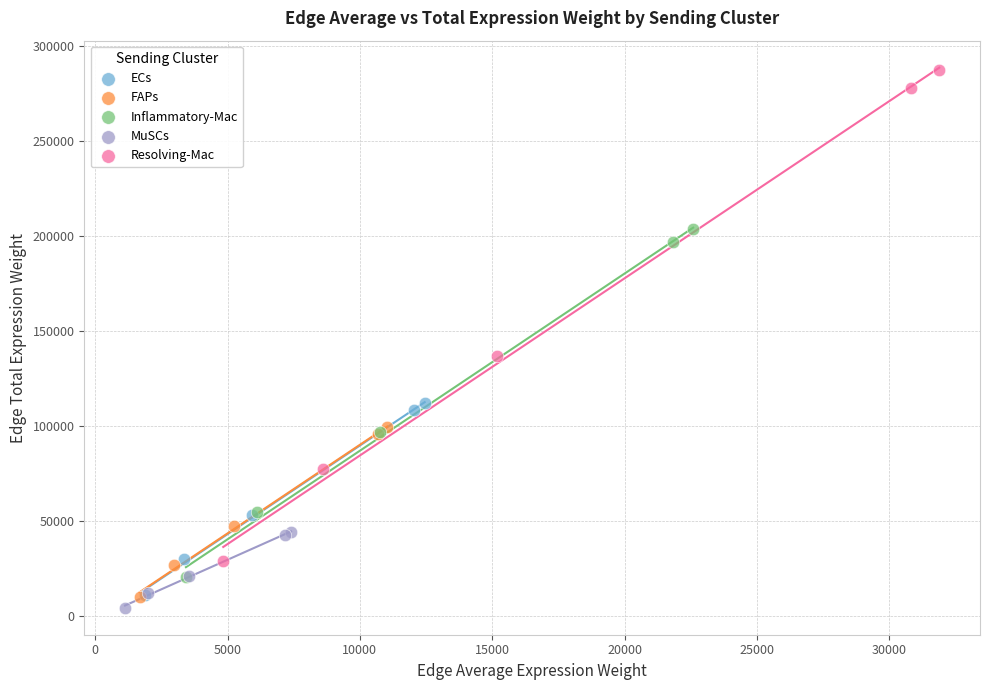

Which series reaches the maximum Y coordinate?

Resolving-Mac